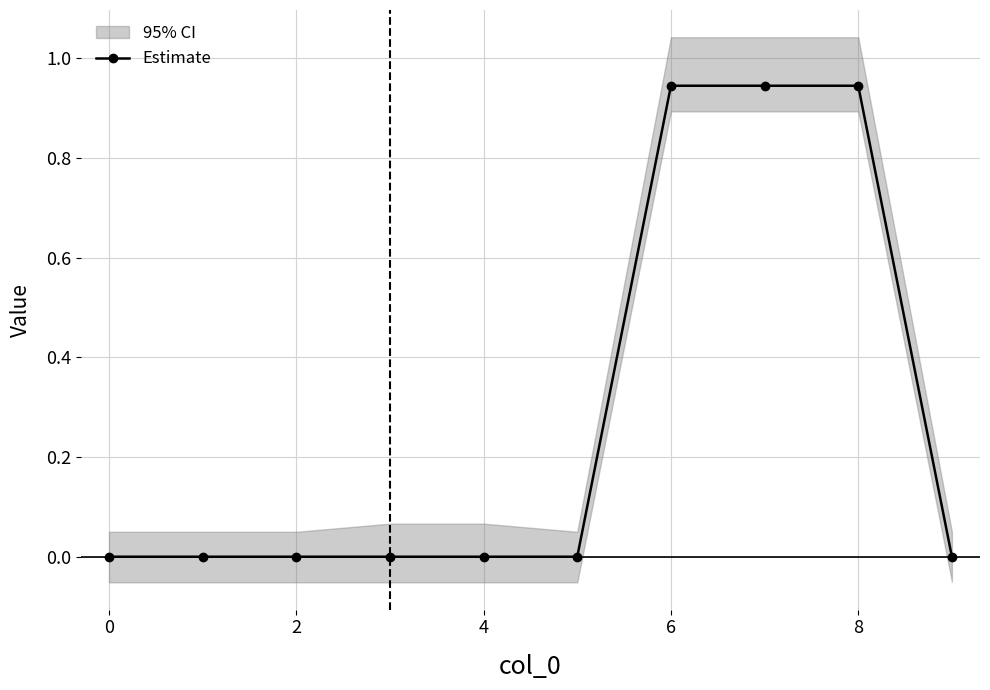

The value at 9 is 0.0. True or false?

True